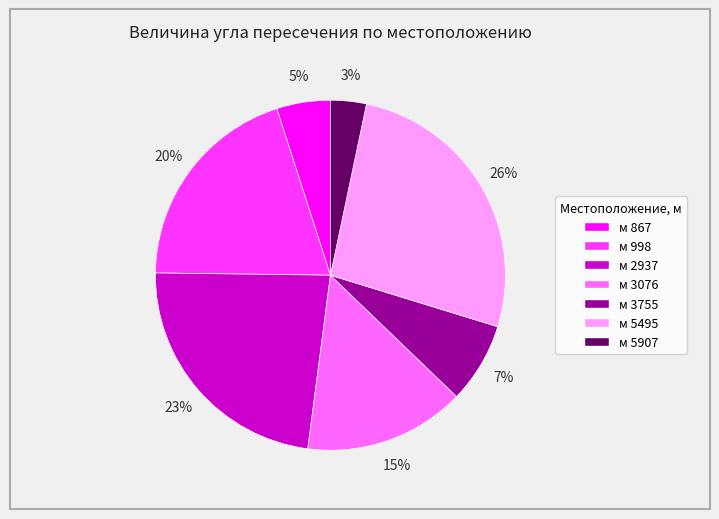

Is there any slice that represents more than half of the pie?

No